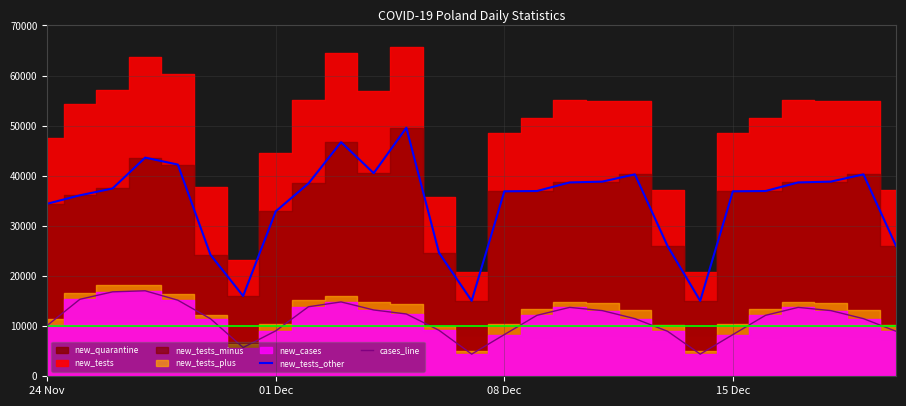

True or false: new_tests_other and cases_line intersect in this chart.

False